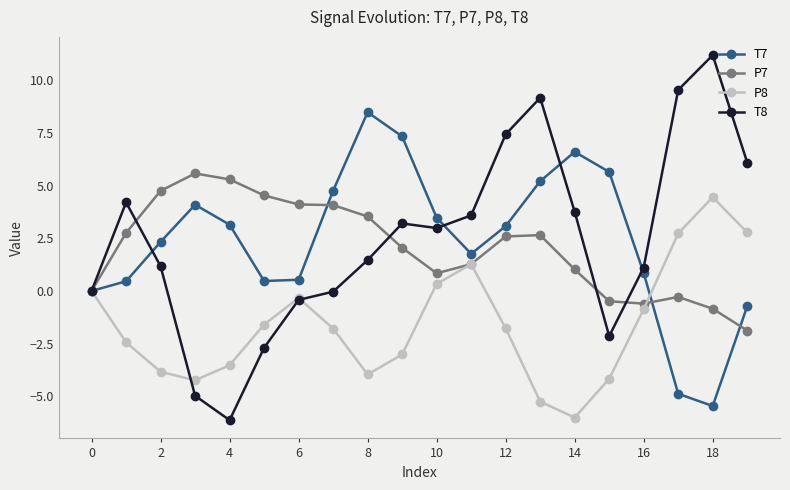

What is the smallest value displayed?

-6.1